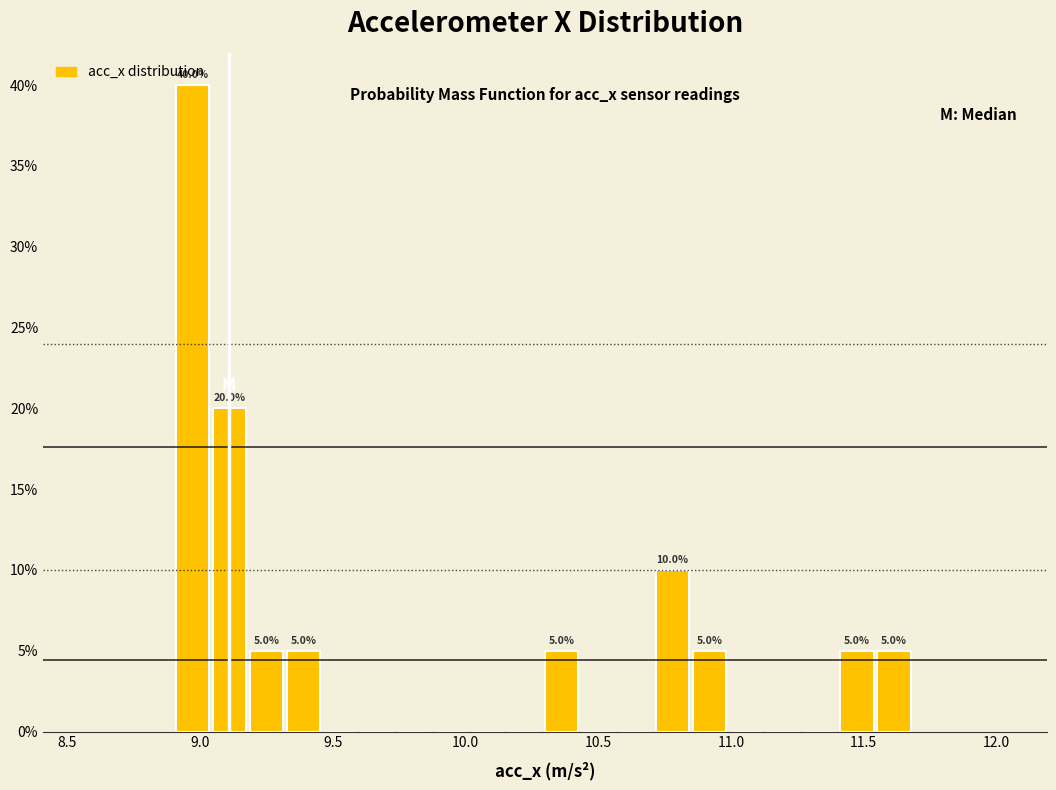

Around what value on the x-axis is the tallest bar? Give the approximate position of its centre, as read against the axis.

8.95